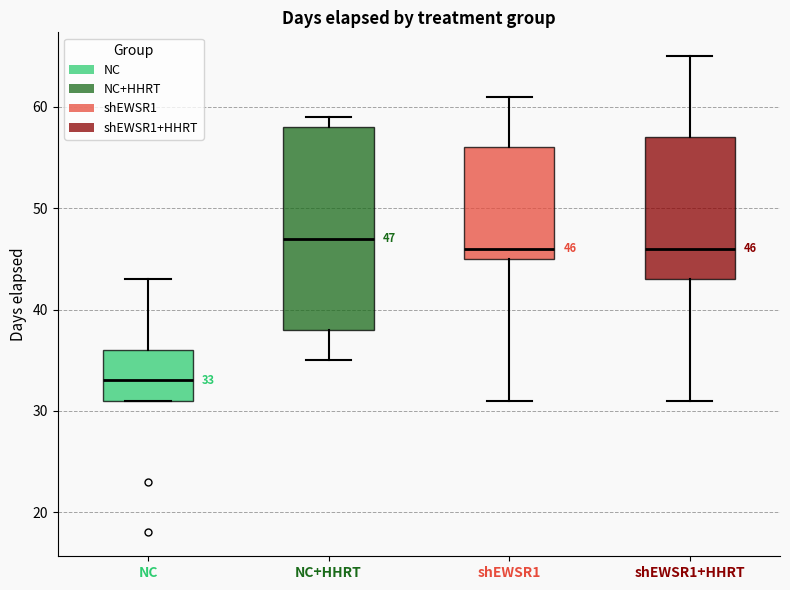

Comparing the boxes themselves (not the whiskers), which one is the tallest?

NC+HHRT